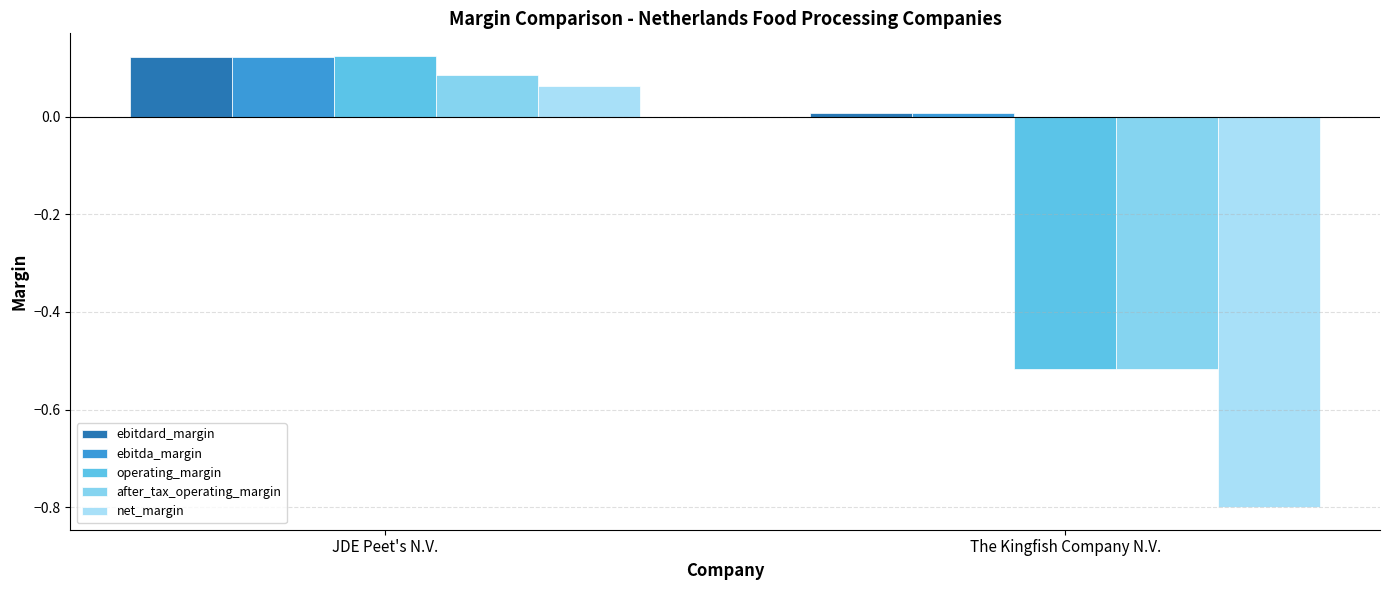

Rank the series by their maximum value, from highest to lowest.

operating_margin, ebitdard_margin, ebitda_margin, after_tax_operating_margin, net_margin